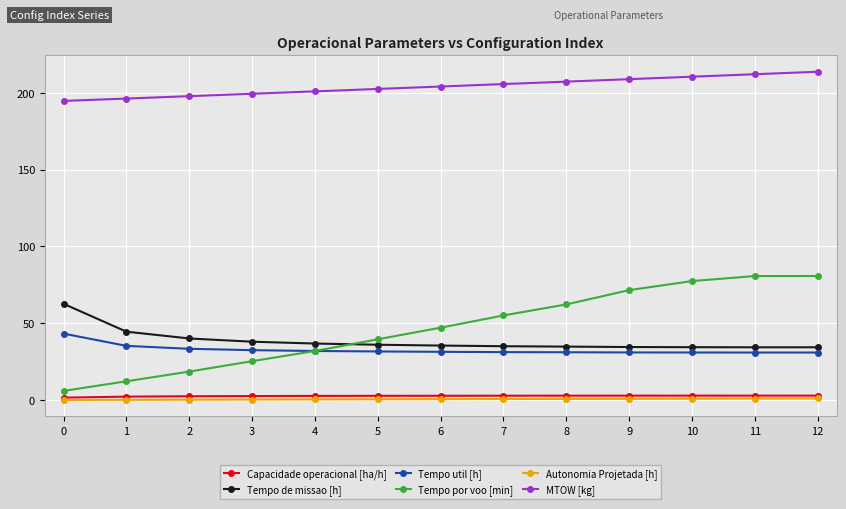

Which series has the widest spread of values?

Tempo por voo [min]